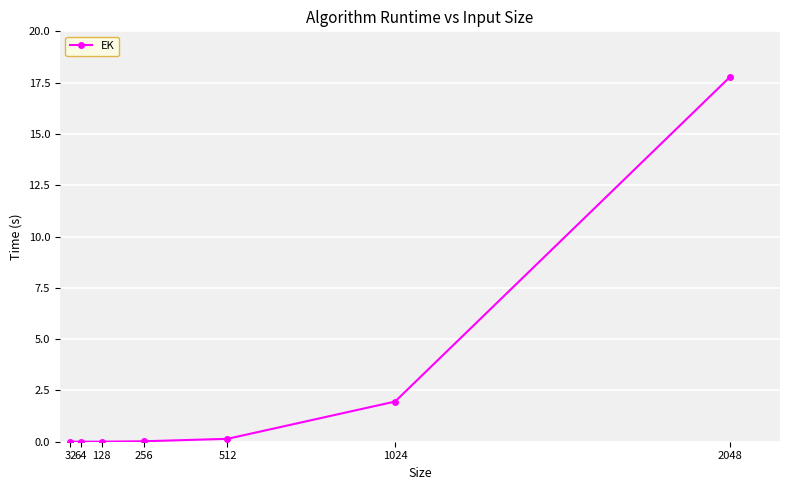

What is the sum of all values?

19.9